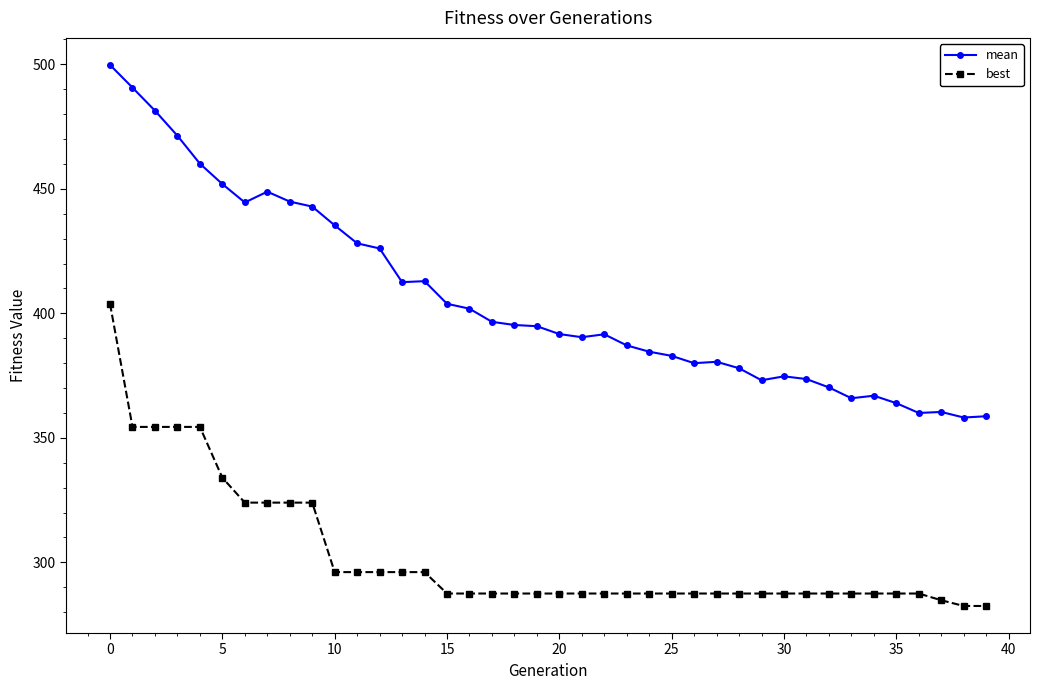

List the series in order of their peak value, highest first.

mean, best